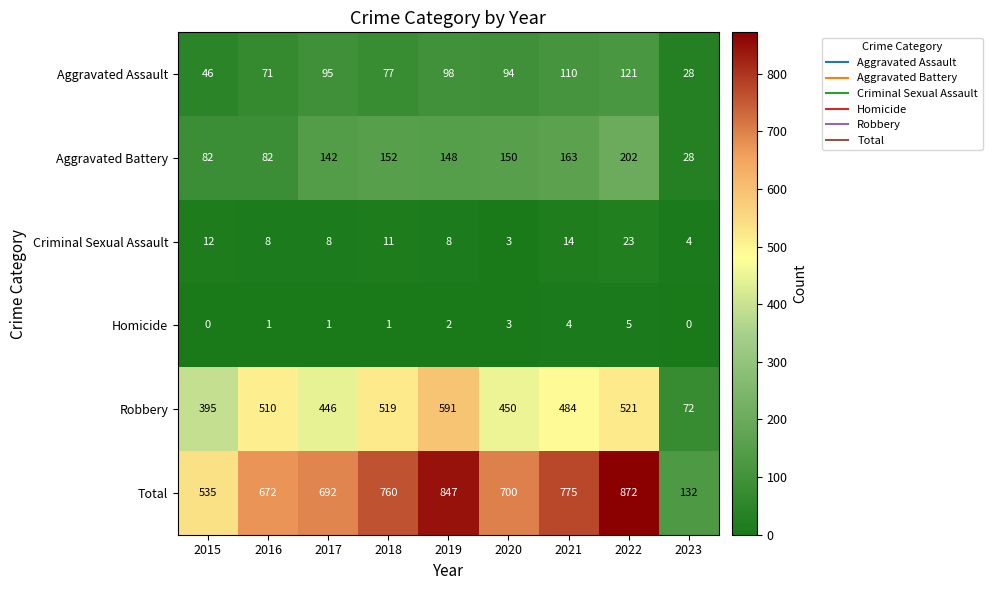

What is the average value of the Aggravated Battery series?

128